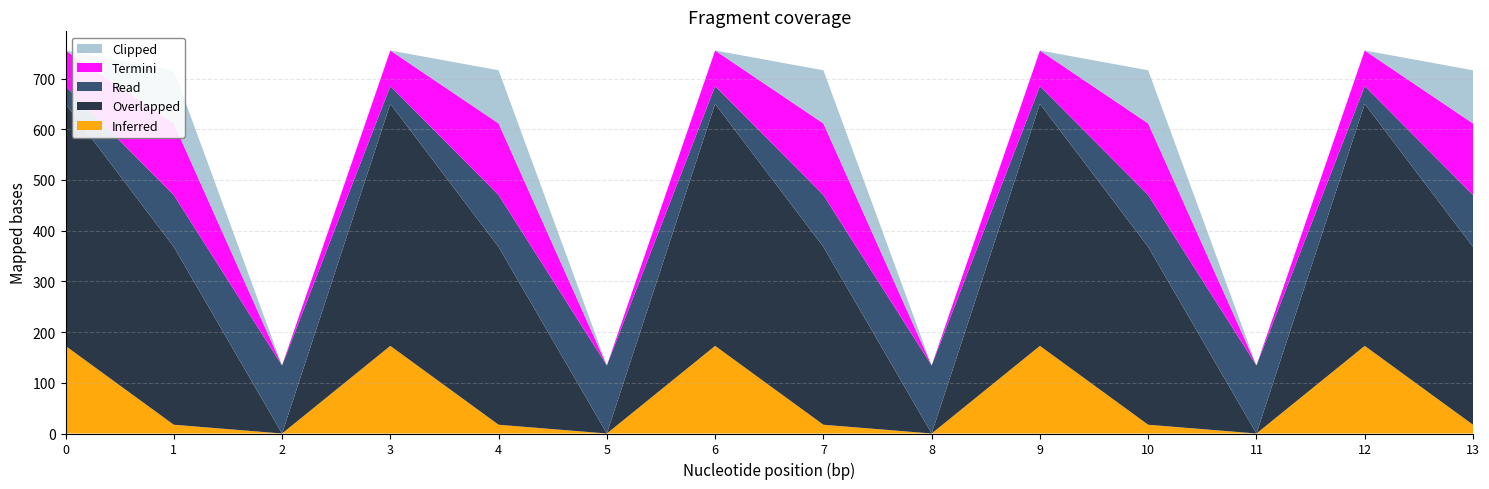

Reading left to right, extract all data points from this chart.

col_8: 35.0	102.3	134.2	35.0	102.3	134.2	35.0	102.3	134.2	35.0	102.3	134.2	35.0	102.3
col_9: 0.0	104.8	0.0	0.0	104.8	0.0	0.0	104.8	0.0	0.0	104.8	0.0	0.0	104.8
col_12: 477.2	350.8	0.0	477.2	350.8	0.0	477.2	350.8	0.0	477.2	350.8	0.0	477.2	350.8
col_13: 70.2	141.2	0.0	70.2	141.2	0.0	70.2	141.2	0.0	70.2	141.2	0.0	70.2	141.2
col_14: 0.3	105.5	0.0	0.3	105.5	0.0	0.3	105.5	0.0	0.3	105.5	0.0	0.3	105.5
col_15: 172.8	17.3	0.0	172.8	17.3	0.0	172.8	17.3	0.0	172.8	17.3	0.0	172.8	17.3